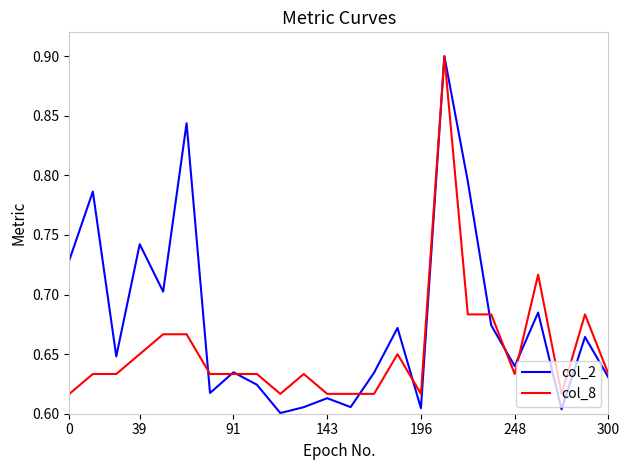

Which series has the largest total across all categories?

col_2